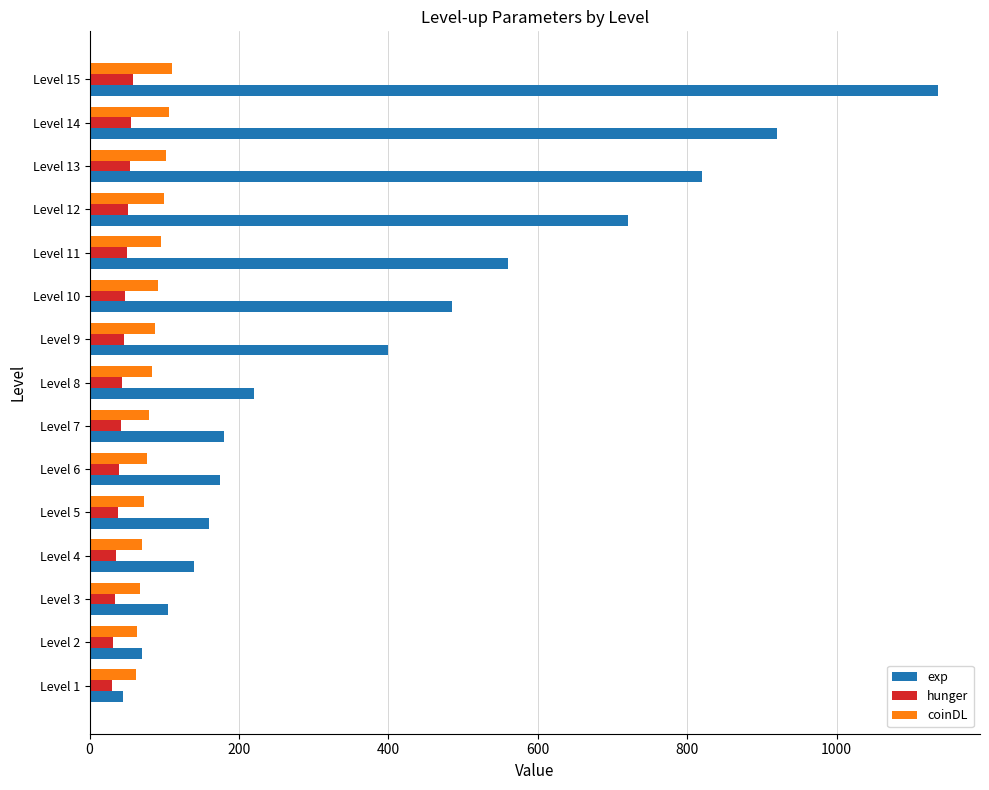

What is the spread (max minus min) of values at Level 13?

766